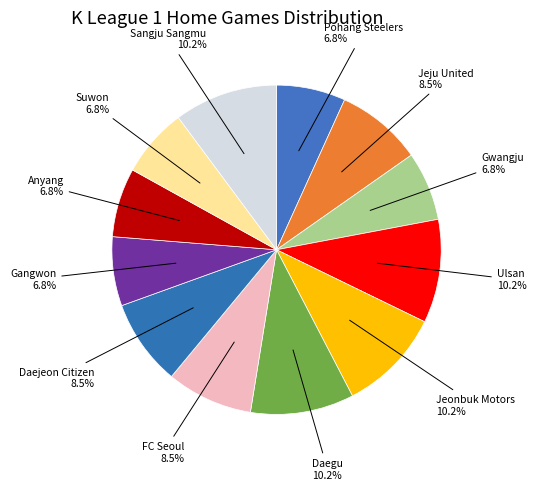

To the nearest percent, what is the average slice percentage?

8%